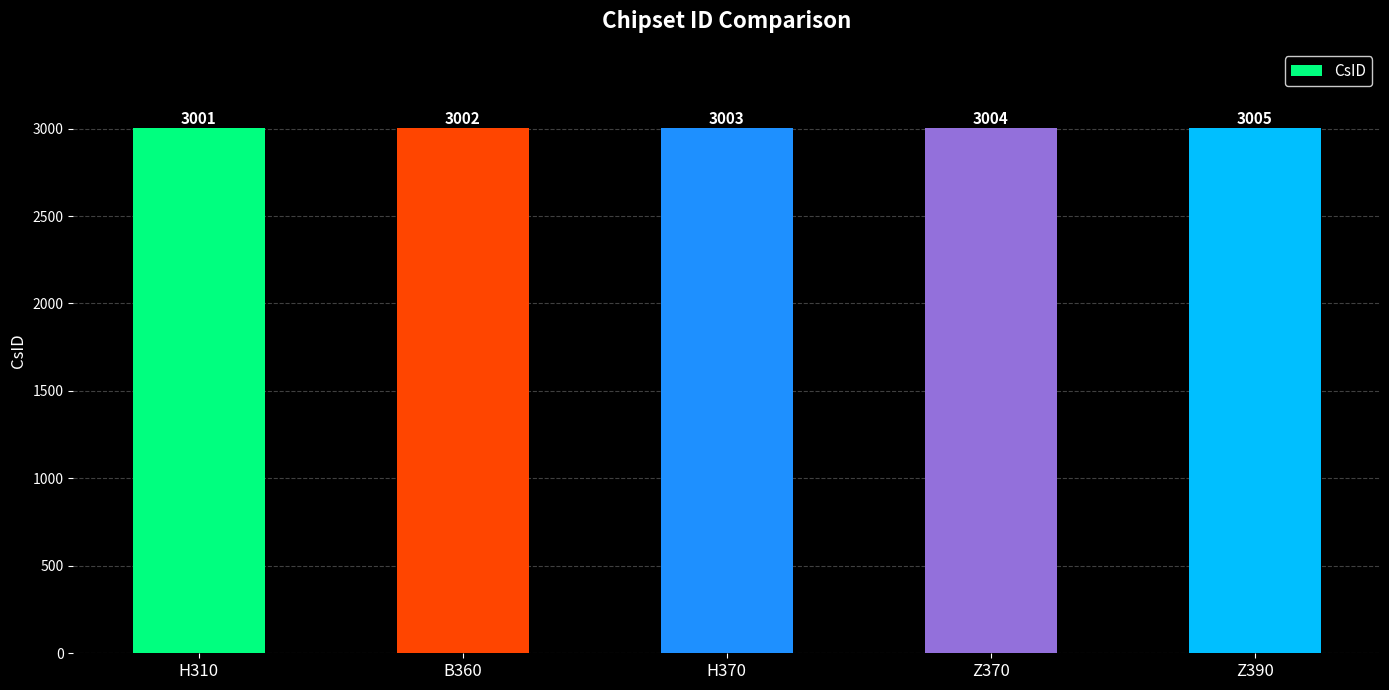

What is the difference between the maximum and minimum values?

4